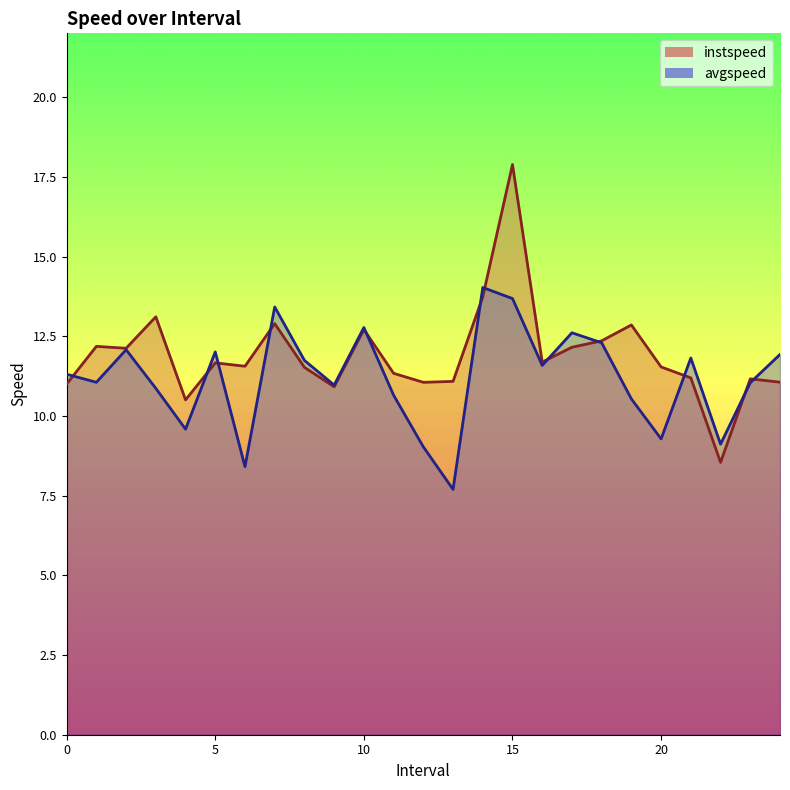

Reading left to right, list all the values displayed in this chart.

instspeed: 11.0	12.2	12.1	13.1	10.5	11.7	11.6	12.9	11.5	10.9	12.7	11.3	11.1	11.1	13.7	17.9	11.7	12.2	12.4	12.9	11.5	11.2	8.5	11.2	11.1
avgspeed: 11.3	11.1	12.1	10.9	9.6	12.0	8.4	13.4	11.7	11.0	12.8	10.6	9.0	7.7	14.0	13.7	11.6	12.6	12.3	10.5	9.3	11.8	9.1	11.0	11.9